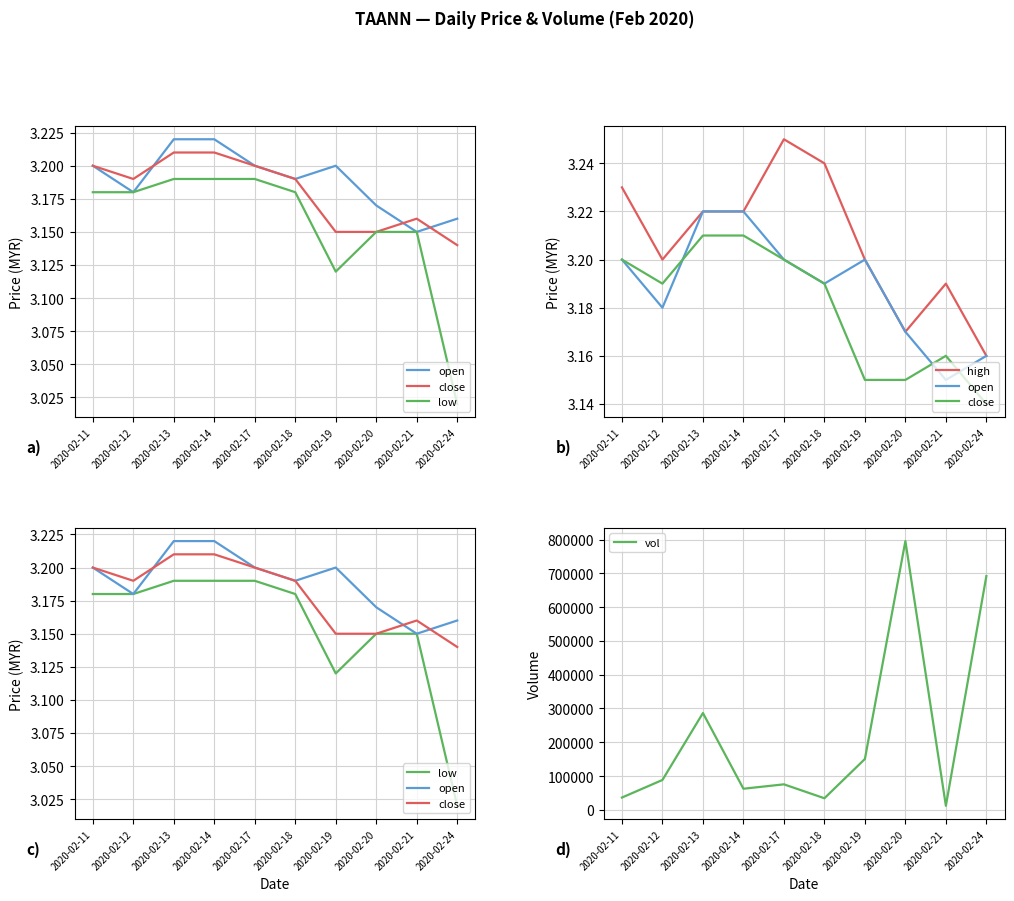

Reading left to right, extract all data points from this chart.

open: 2020-02-11=3.2	2020-02-12=3.2	2020-02-13=3.2	2020-02-14=3.2	2020-02-17=3.2	2020-02-18=3.2	2020-02-19=3.2	2020-02-20=3.2	2020-02-21=3.1	2020-02-24=3.2
close: 2020-02-11=3.2	2020-02-12=3.2	2020-02-13=3.2	2020-02-14=3.2	2020-02-17=3.2	2020-02-18=3.2	2020-02-19=3.1	2020-02-20=3.1	2020-02-21=3.2	2020-02-24=3.1
low: 2020-02-11=3.2	2020-02-12=3.2	2020-02-13=3.2	2020-02-14=3.2	2020-02-17=3.2	2020-02-18=3.2	2020-02-19=3.1	2020-02-20=3.1	2020-02-21=3.1	2020-02-24=3.0
high: 2020-02-11=3.2	2020-02-12=3.2	2020-02-13=3.2	2020-02-14=3.2	2020-02-17=3.2	2020-02-18=3.2	2020-02-19=3.2	2020-02-20=3.2	2020-02-21=3.2	2020-02-24=3.2
vol: 2020-02-11=36400.0	2020-02-12=88400.0	2020-02-13=286500.0	2020-02-14=62500.0	2020-02-17=75500.0	2020-02-18=34300.0	2020-02-19=150500.0	2020-02-20=795300.0	2020-02-21=12000.0	2020-02-24=691800.0